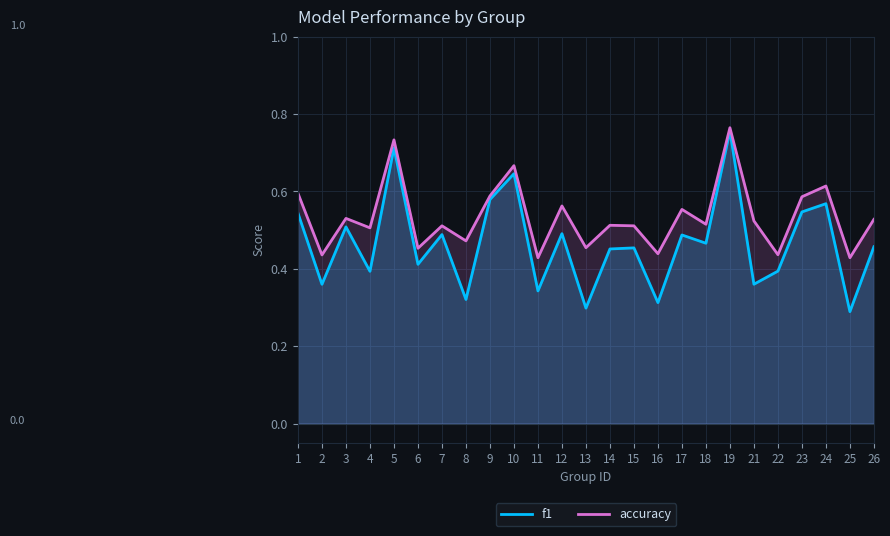

Rank the series by their maximum value, from highest to lowest.

accuracy, f1